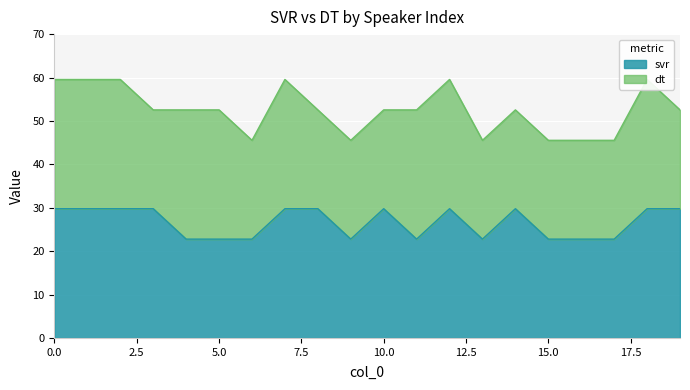

What is the lowest value of the svr series?

22.8